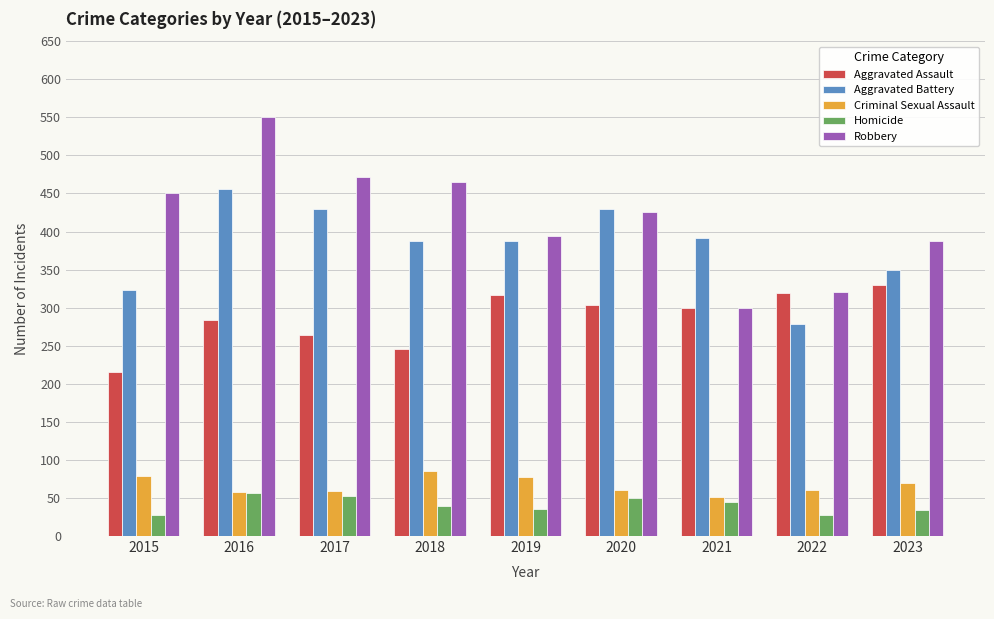

Which series has the largest range (max minus min)?

Robbery